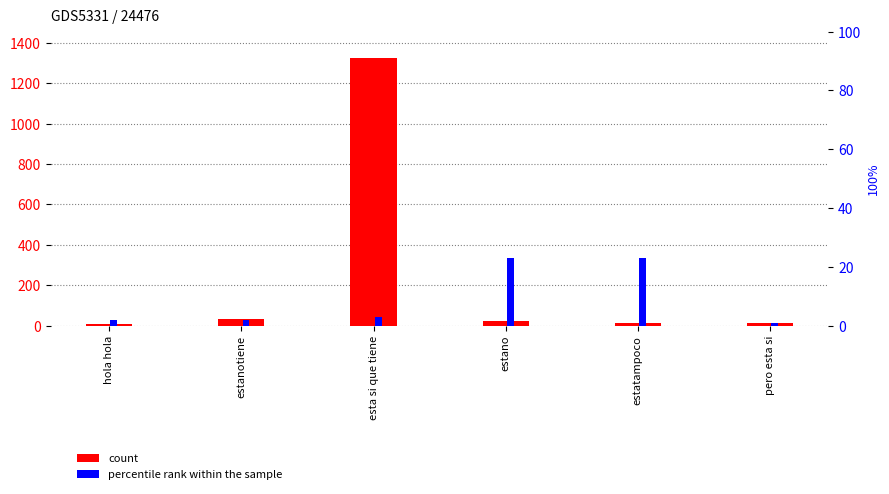

What is the total value across all series at estanotiene?

36